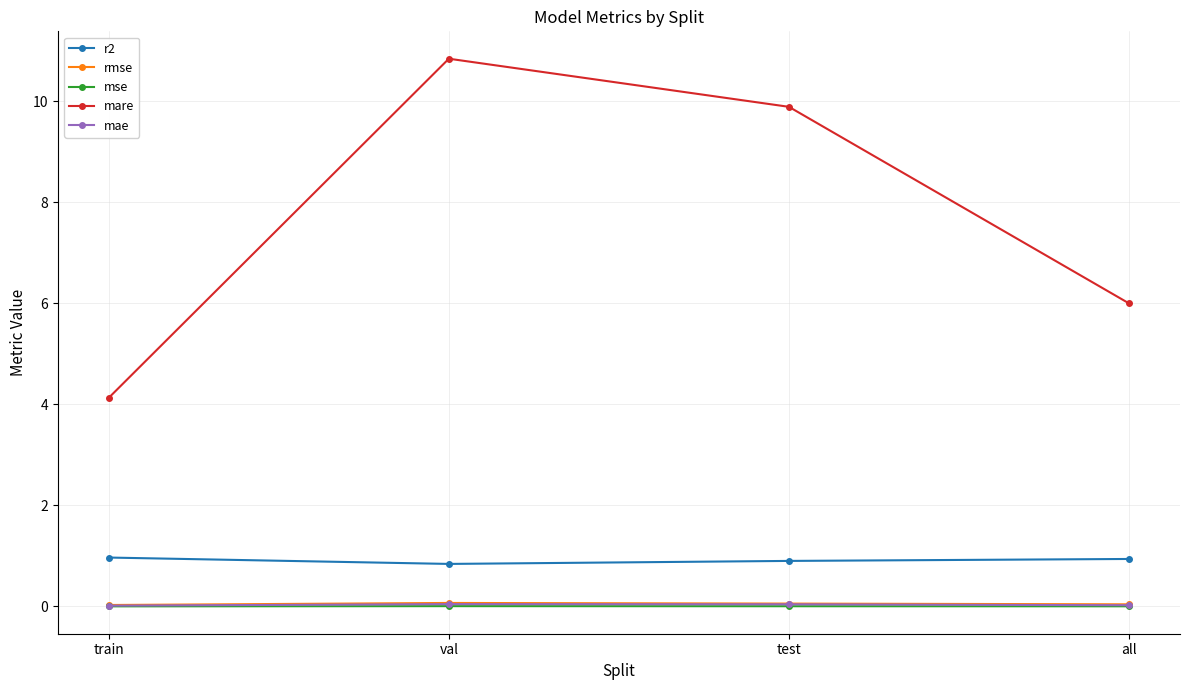

True or false: mare and mse intersect in this chart.

False